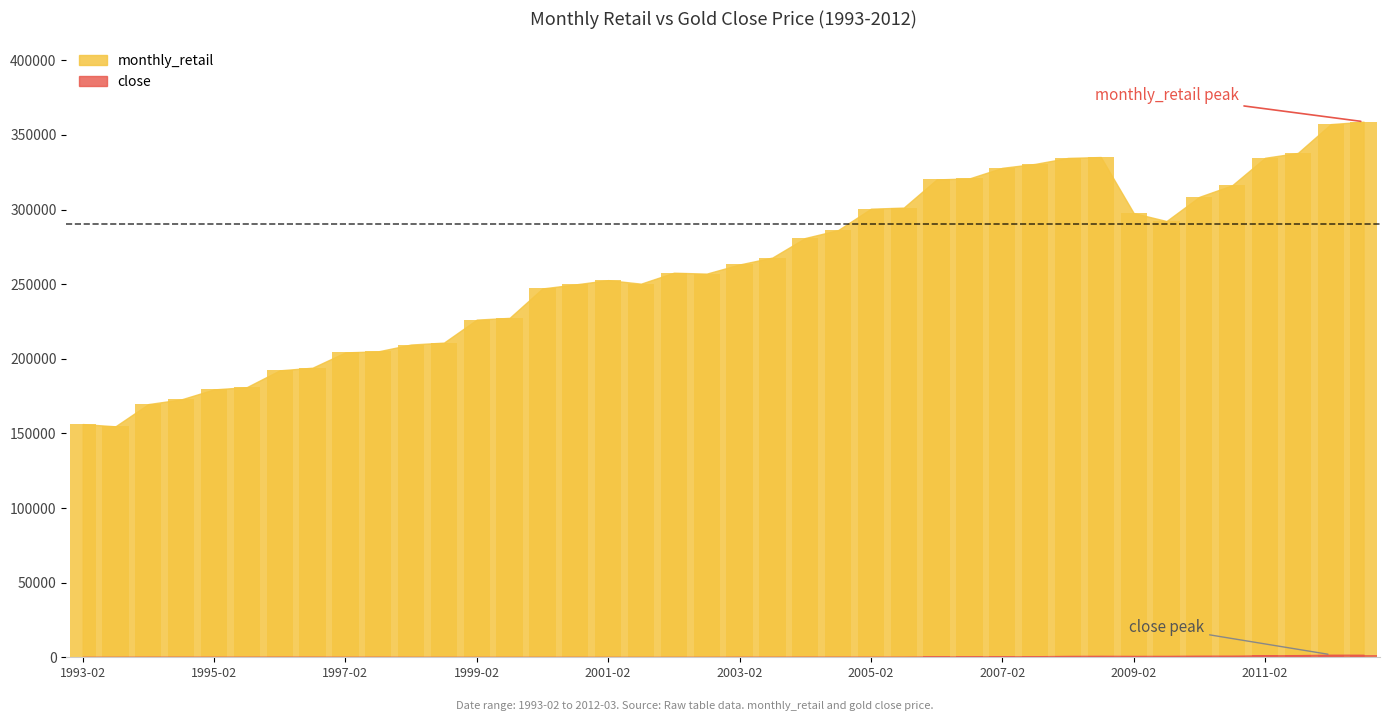

Reading right to left, list all the values displayed in this chart.

monthly_retail: 358862.0	357233.0	337935.0	334674.0	316269.0	308520.0	292300.0	297631.0	335193.0	334584.0	330579.0	327953.0	320869.0	320171.0	301308.0	300557.0	286209.0	280932.0	267820.0	263188.0	257059.0	257670.0	250328.0	252704.0	249825.0	247133.0	227417.0	226250.0	210832.0	209552.0	204990.0	204286.0	194029.0	192266.0	181013.0	179488.0	172766.0	169649.0	154752.0	156266.0
close: 1714.0	1740.0	1420.8	1331.5	1114.0	1086.5	937.2	918.2	988.5	914.8	670.4	660.2	564.2	568.2	433.4	420.9	400.0	398.4	345.5	369.5	295.4	283.9	266.4	267.6	292.9	283.0	286.7	286.9	298.4	301.5	362.1	344.3	398.4	409.1	375.7	376.2	381.3	381.6	328.5	329.8